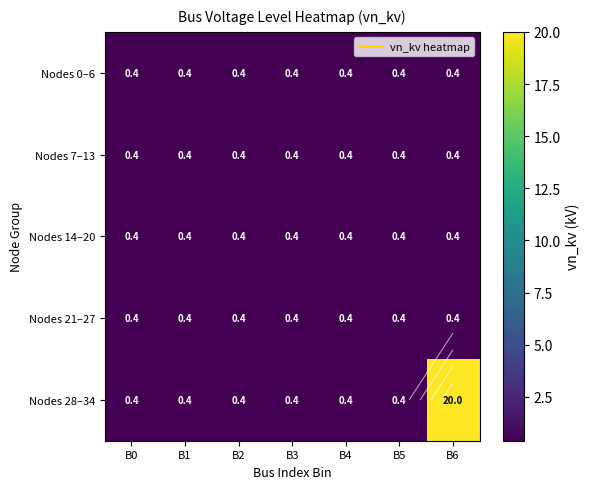

Is the value of Nodes 21–27 at B3 greater than the value of Nodes 28–34 at B2?

No